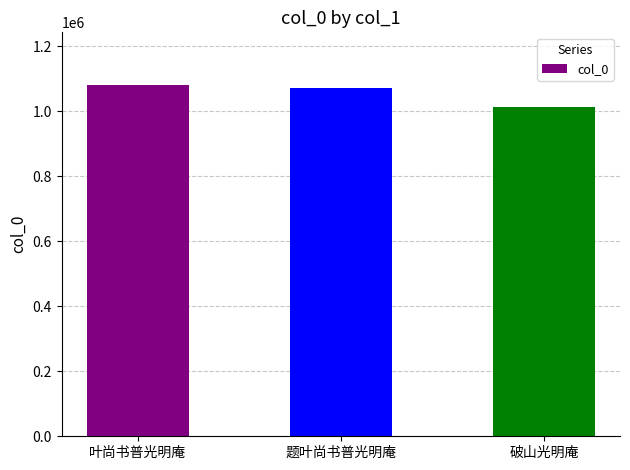

Does the chart contain any negative values?

No